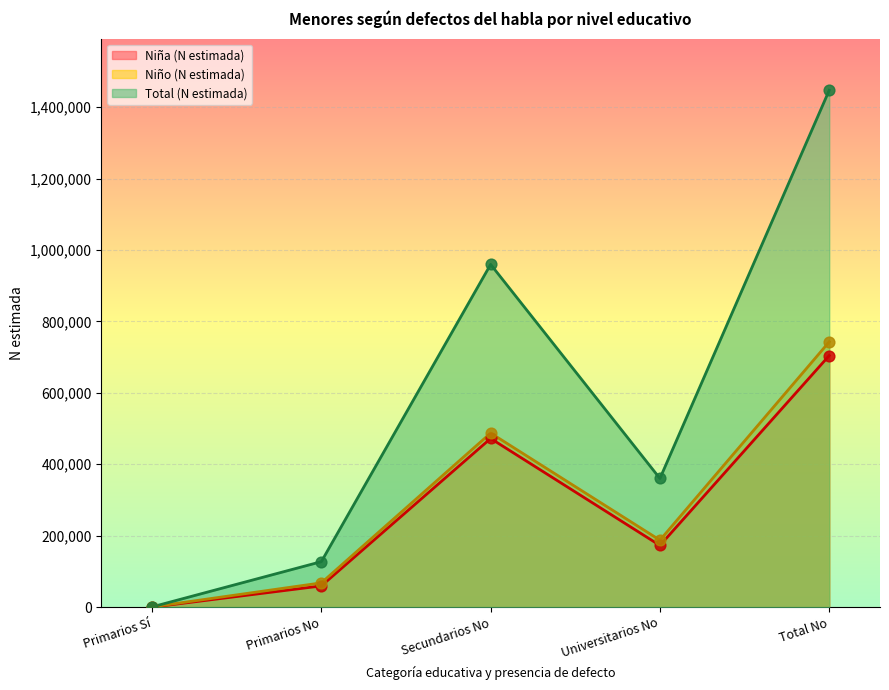

Which series has the largest total across all categories?

Total (N estimada)